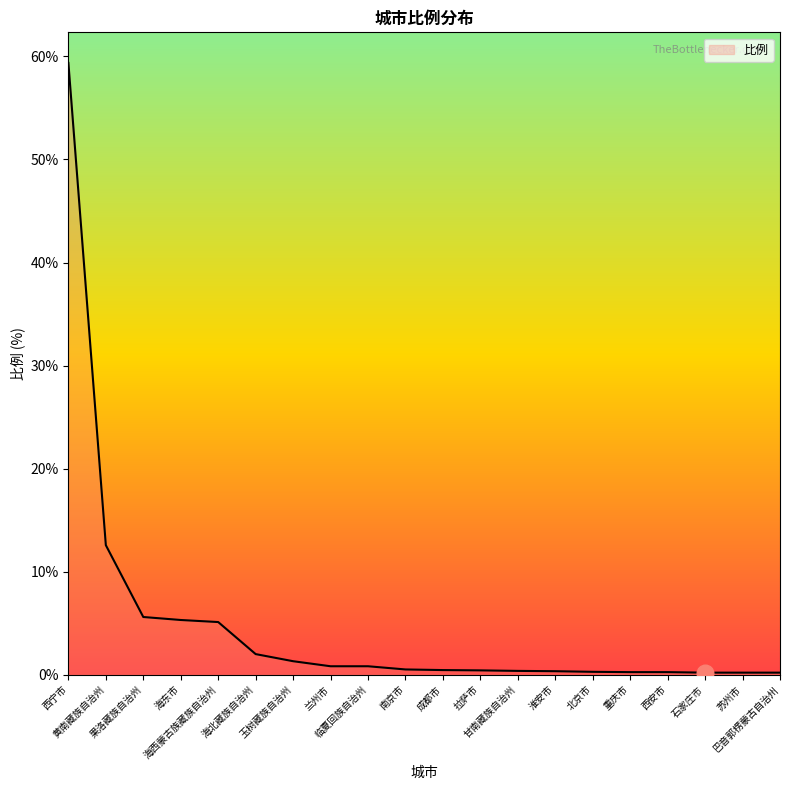

At which label is the value closest to 29?

黄南藏族自治州